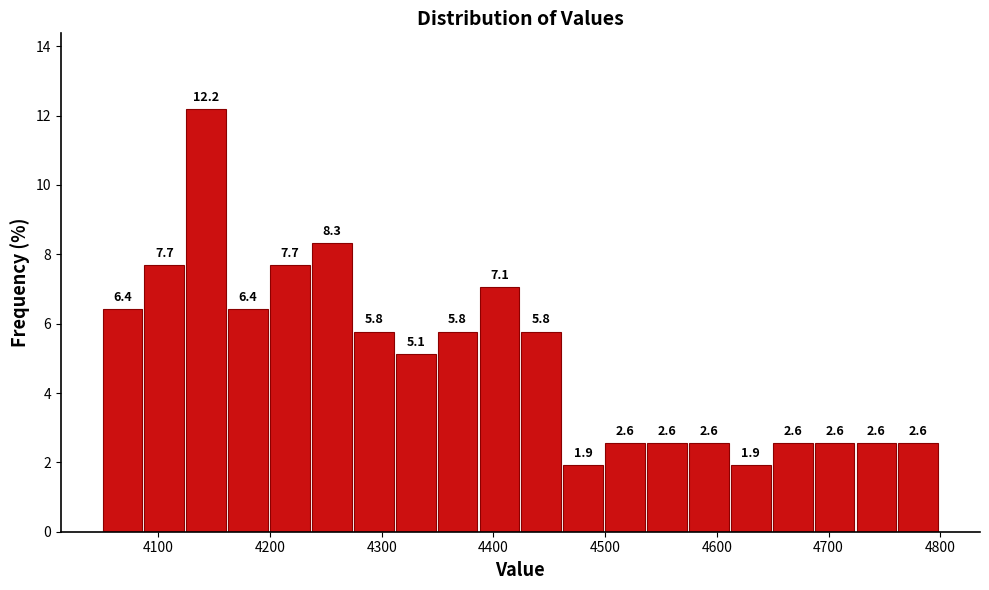

Around what value on the x-axis is the tallest bar? Give the approximate position of its centre, as read against the axis.

4140